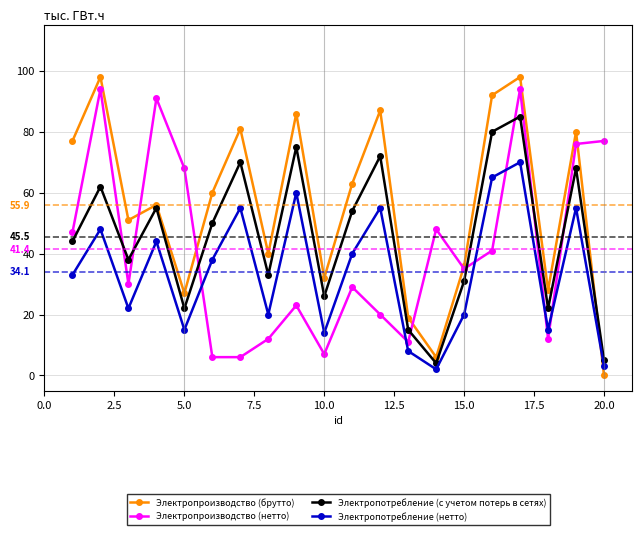

How many series are shown in this chart?

4